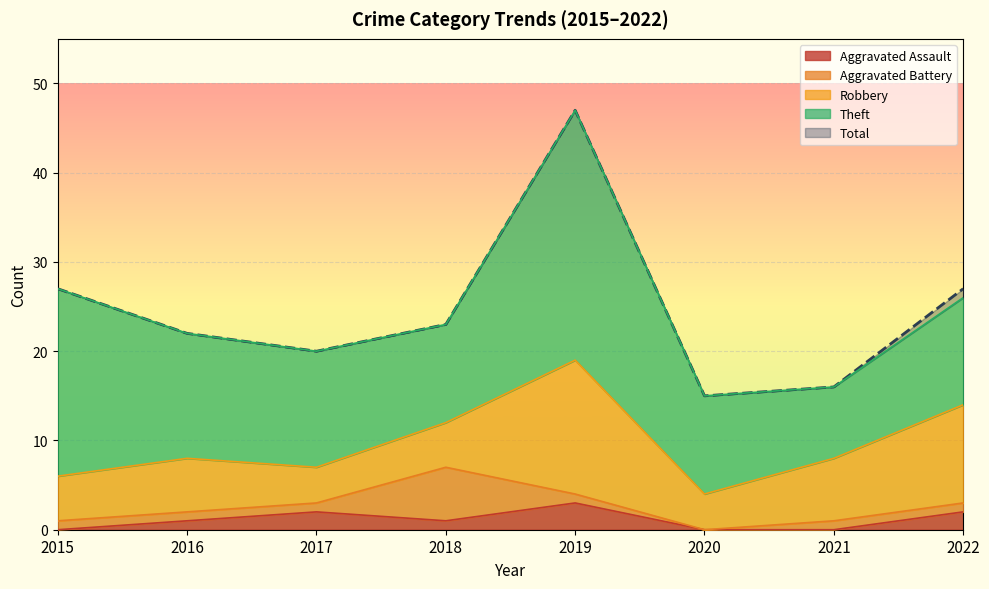

What is the value of the Robbery point at the 5th from the left?

15